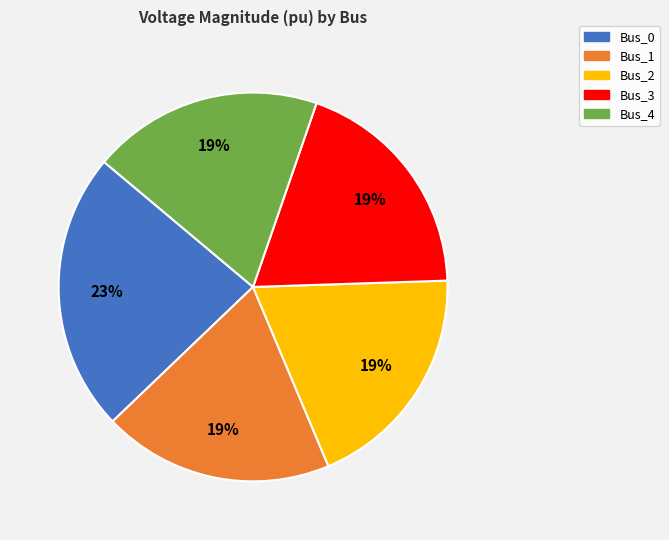

Do Bus_4 and Bus_2 together represent more than half of the pie?

No